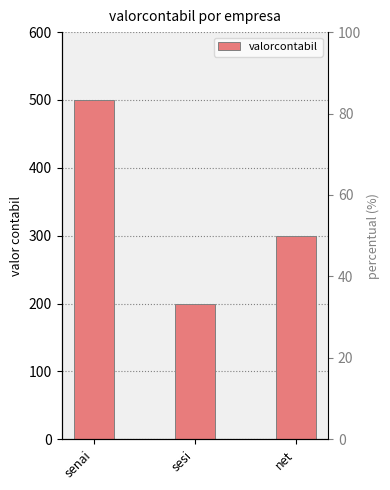

Are the bars grouped side by side (vs. stacked)?

No